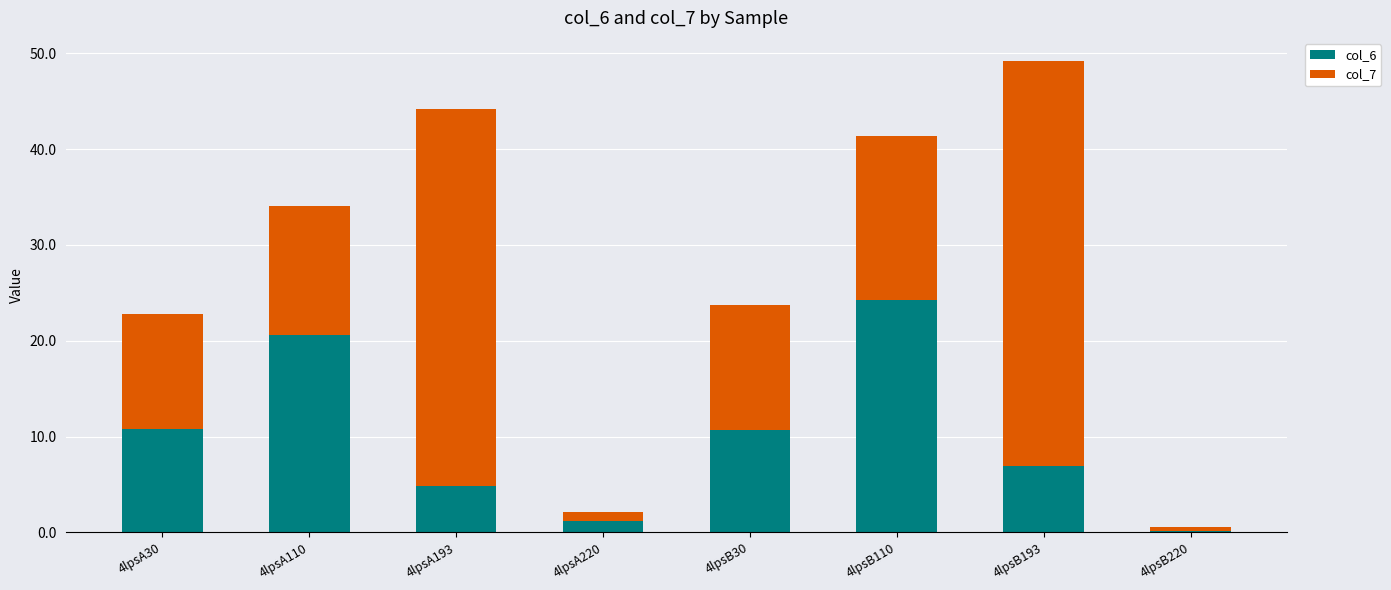

What is the total value across all series at 4lpsA30?

22.8